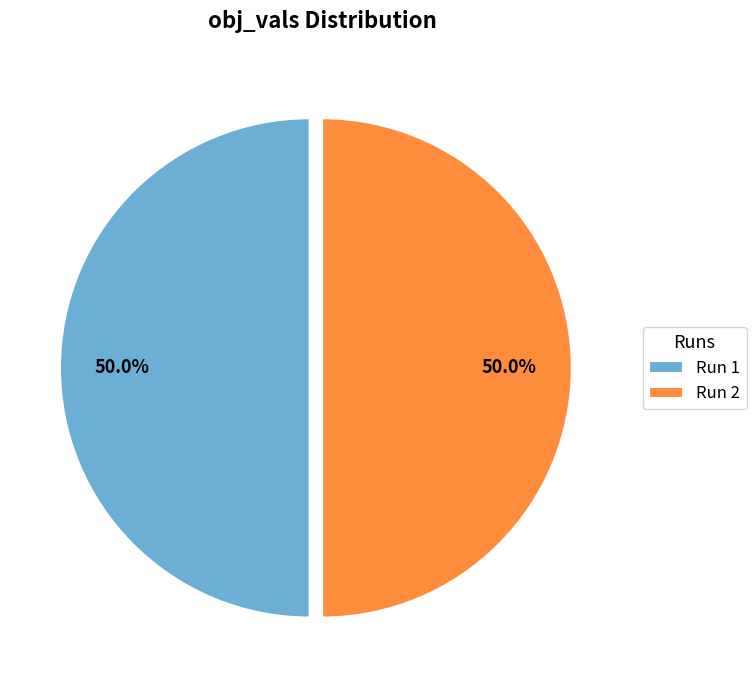

How many slices are in this pie chart?

2